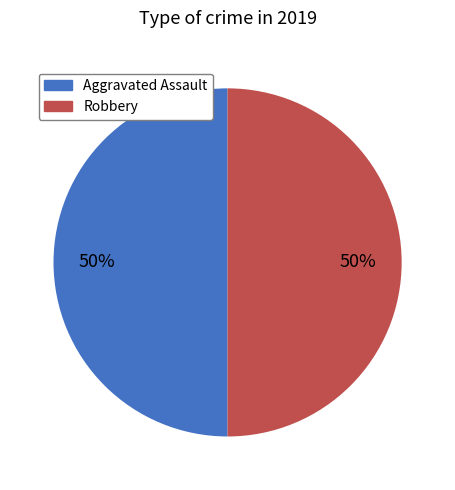

To the nearest percent, what is the average slice percentage?

50%